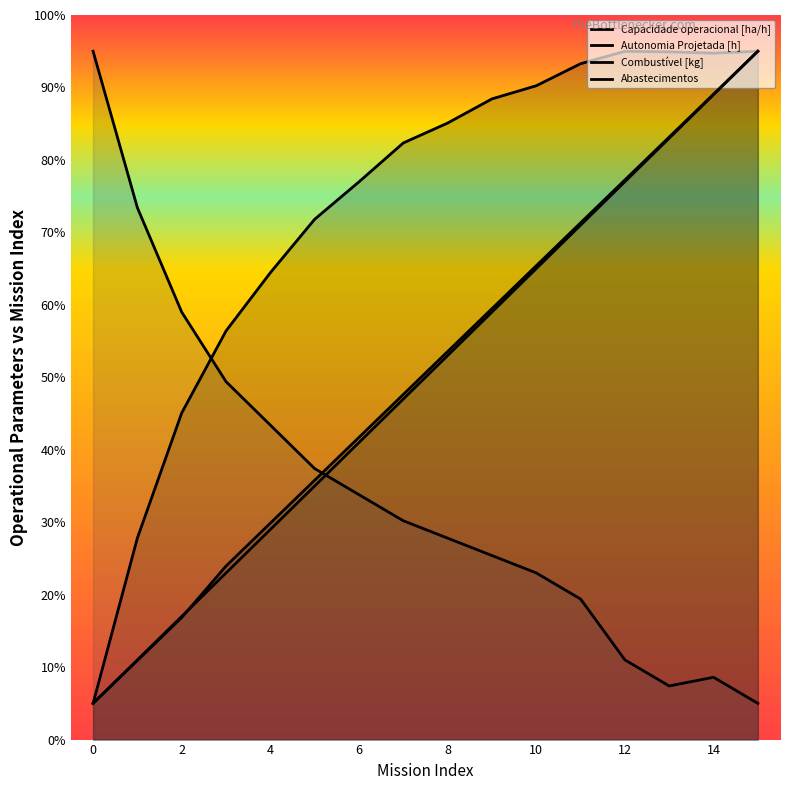

True or false: Autonomia Projetada [h] and Capacidade operacional [ha/h] intersect in this chart.

False